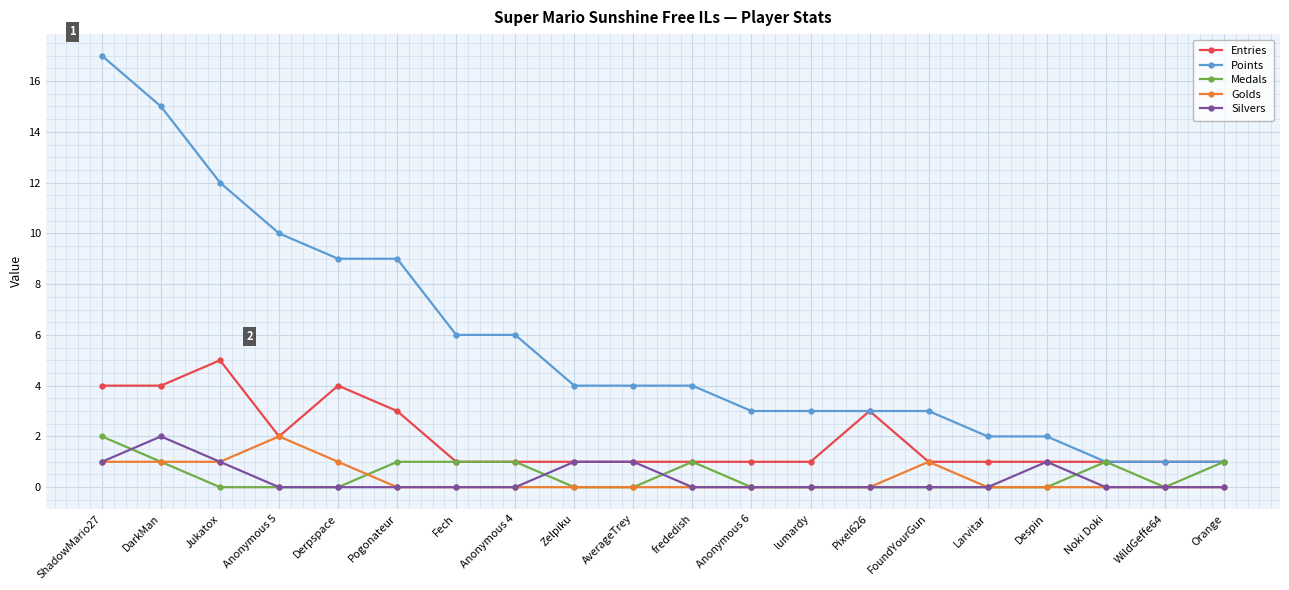

What are all the series names shown in the legend?

Entries, Points, Medals, Golds, Silvers